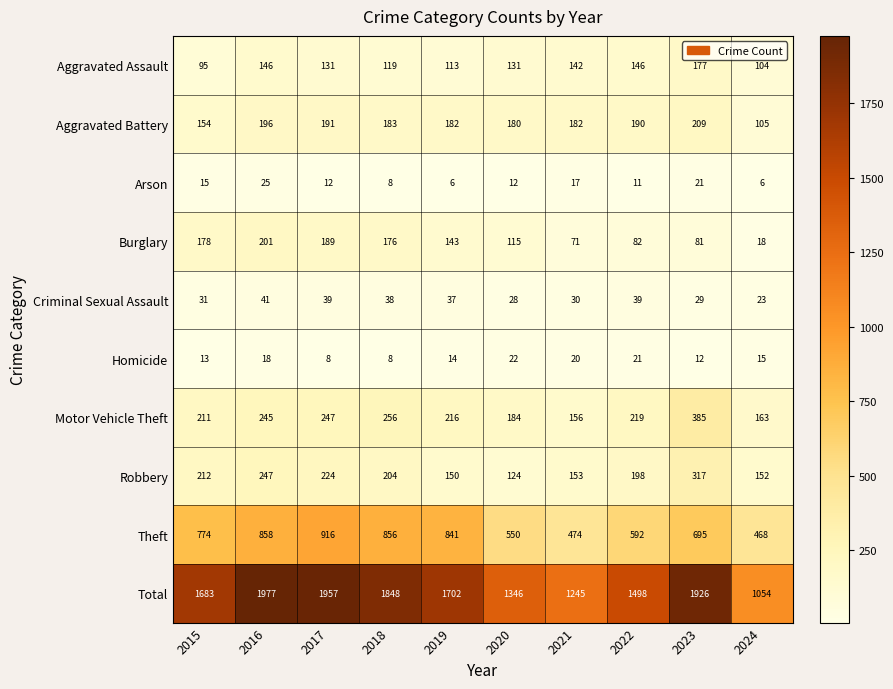

Rank the series by their maximum value, from highest to lowest.

Total, Theft, Motor Vehicle Theft, Robbery, Aggravated Battery, Burglary, Aggravated Assault, Criminal Sexual Assault, Arson, Homicide